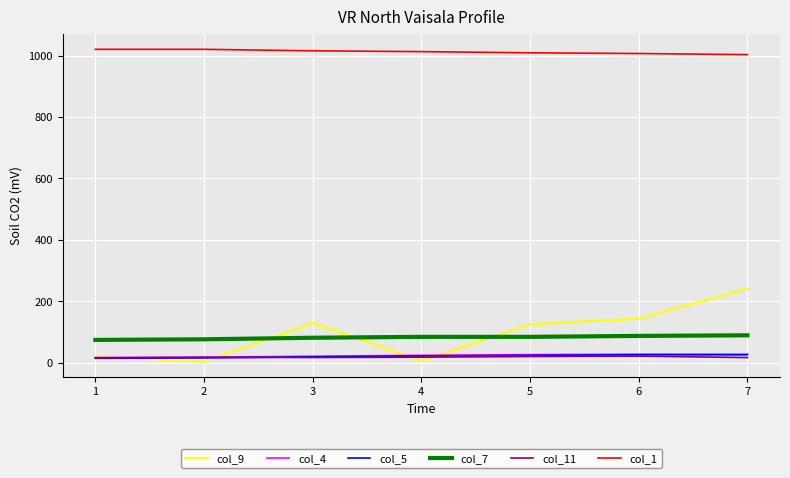

True or false: col_4 and col_1 intersect in this chart.

False